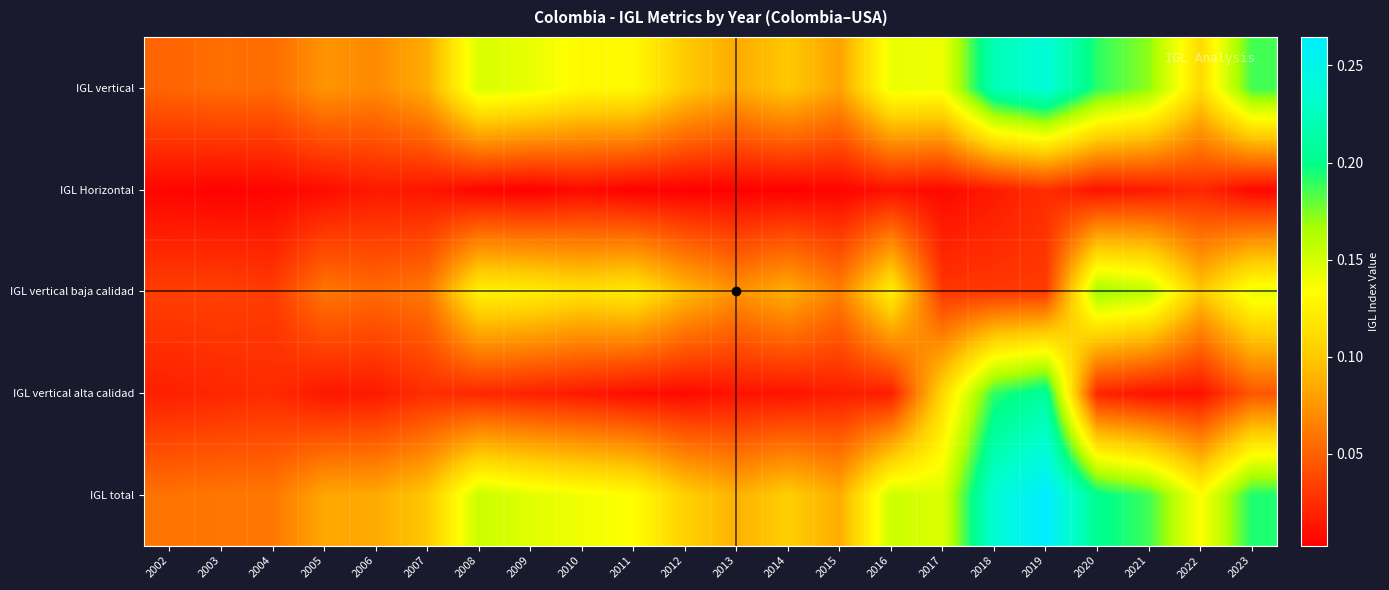

Reading right to left, transcribe all the data shown in this chart.

IGL total: 2023=0.2	2022=0.1	2021=0.2	2020=0.2	2019=0.3	2018=0.2	2017=0.1	2016=0.2	2015=0.1	2014=0.1	2013=0.1	2012=0.1	2011=0.1	2010=0.1	2009=0.1	2008=0.2	2007=0.1	2006=0.1	2005=0.1	2004=0.1	2003=0.1	2002=0.1
IGL vertical alta calidad: 2023=0.0	2022=0.0	2021=0.0	2020=0.0	2019=0.2	2018=0.2	2017=0.1	2016=0.0	2015=0.0	2014=0.0	2013=0.0	2012=0.0	2011=0.0	2010=0.0	2009=0.0	2008=0.0	2007=0.0	2006=0.0	2005=0.0	2004=0.0	2003=0.0	2002=0.0
IGL vertical baja calidad: 2023=0.1	2022=0.1	2021=0.2	2020=0.2	2019=0.0	2018=0.0	2017=0.0	2016=0.1	2015=0.1	2014=0.1	2013=0.1	2012=0.1	2011=0.1	2010=0.1	2009=0.1	2008=0.1	2007=0.1	2006=0.1	2005=0.1	2004=0.0	2003=0.0	2002=0.0
IGL Horizontal: 2023=0.0	2022=0.0	2021=0.0	2020=0.0	2019=0.0	2018=0.0	2017=0.0	2016=0.0	2015=0.0	2014=0.0	2013=0.0	2012=0.0	2011=0.0	2010=0.0	2009=0.0	2008=0.0	2007=0.0	2006=0.0	2005=0.0	2004=0.0	2003=0.0	2002=0.0
IGL vertical: 2023=0.2	2022=0.1	2021=0.2	2020=0.2	2019=0.2	2018=0.2	2017=0.1	2016=0.1	2015=0.1	2014=0.1	2013=0.1	2012=0.1	2011=0.1	2010=0.1	2009=0.1	2008=0.1	2007=0.1	2006=0.1	2005=0.1	2004=0.1	2003=0.1	2002=0.1